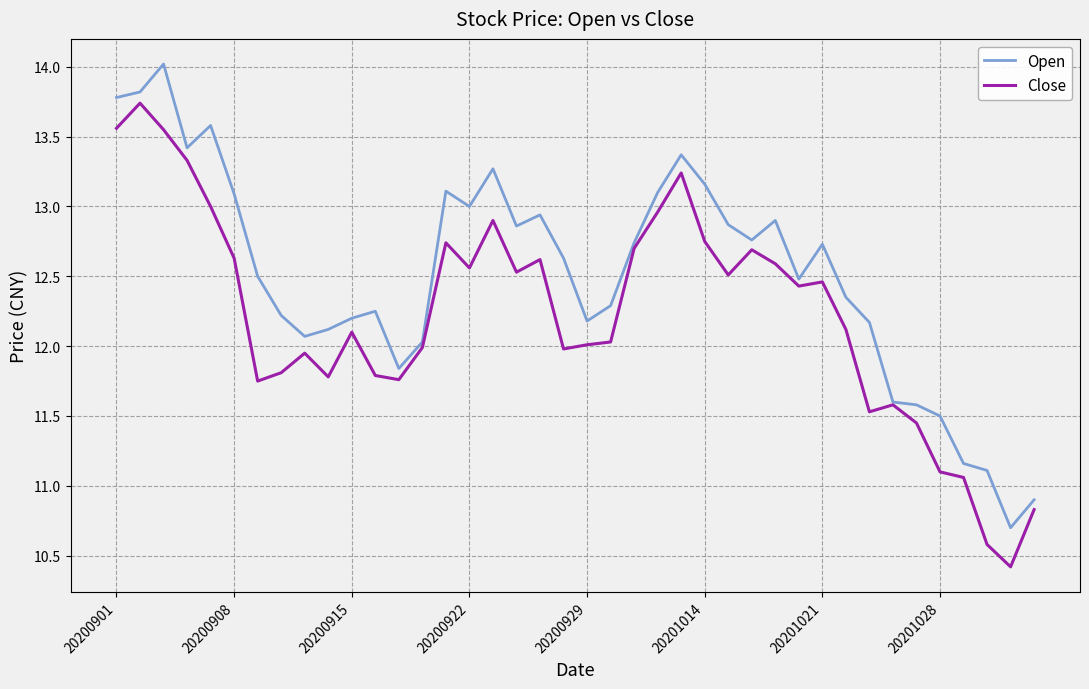

Does the chart have visible grid lines?

Yes